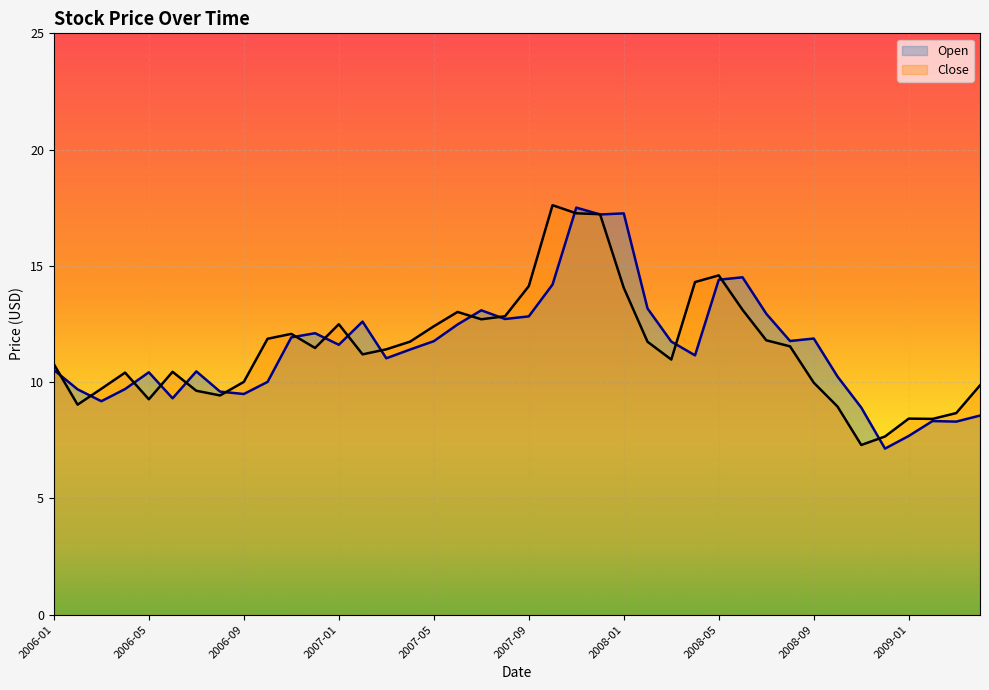

Where does the Close series first go above 11?

2006-10